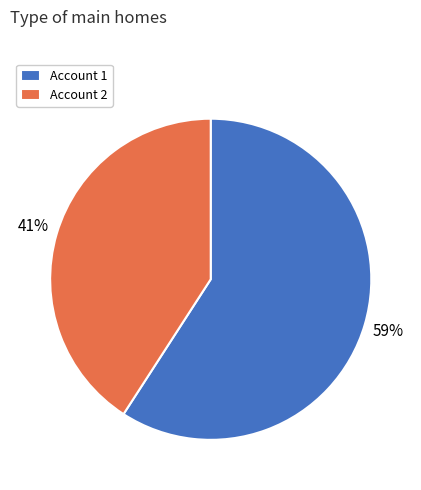

To the nearest percent, what portion does Account 1 represent?

59%